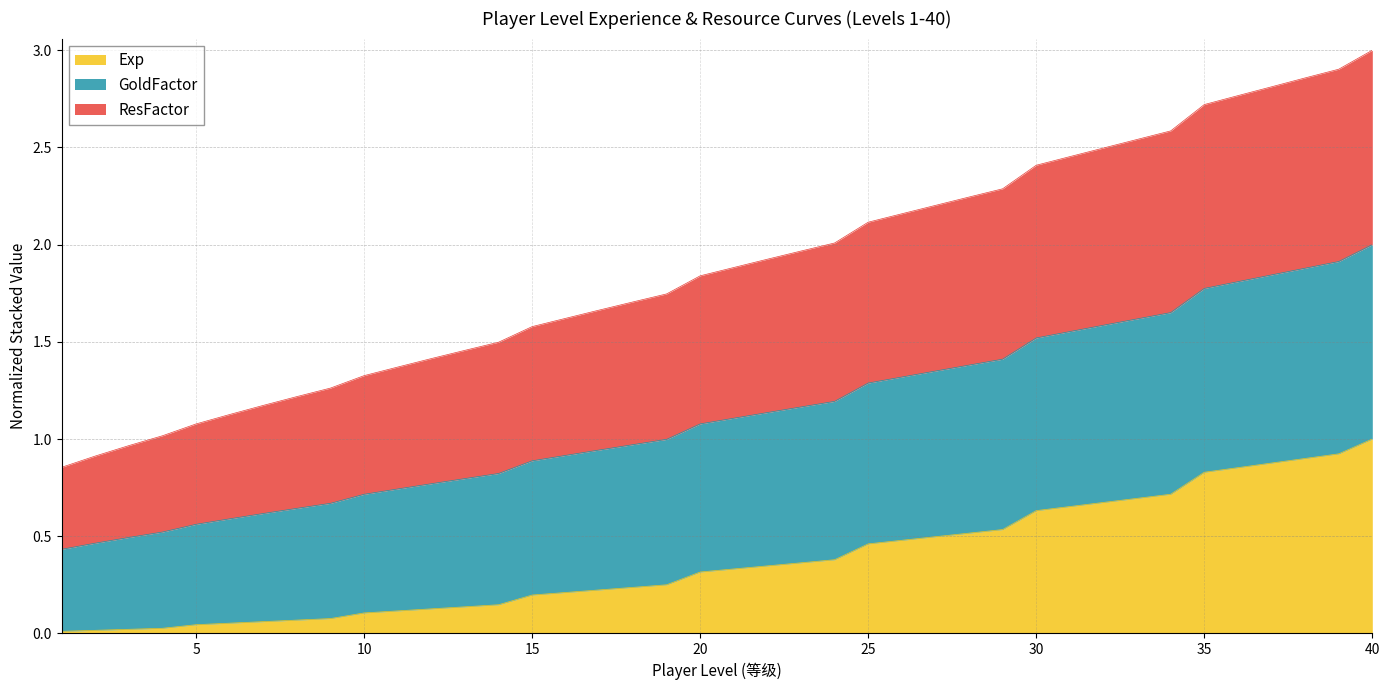

What are all the series names shown in the legend?

Exp, GoldFactor, ResFactor